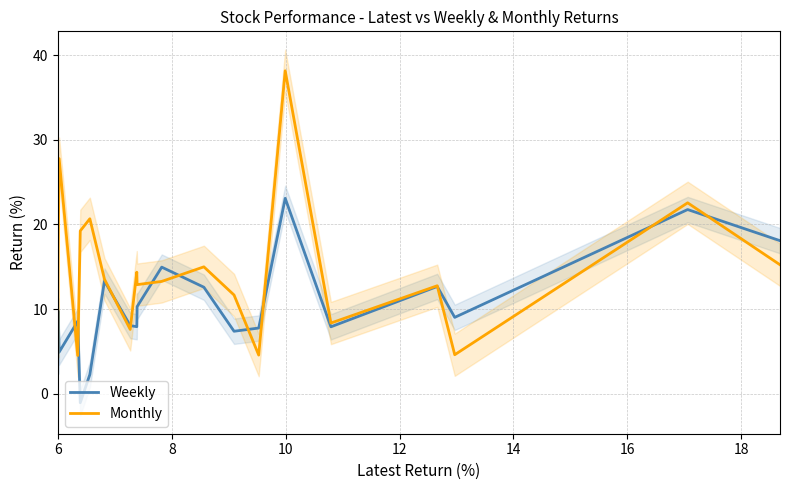

Which series has the largest range (max minus min)?

Monthly